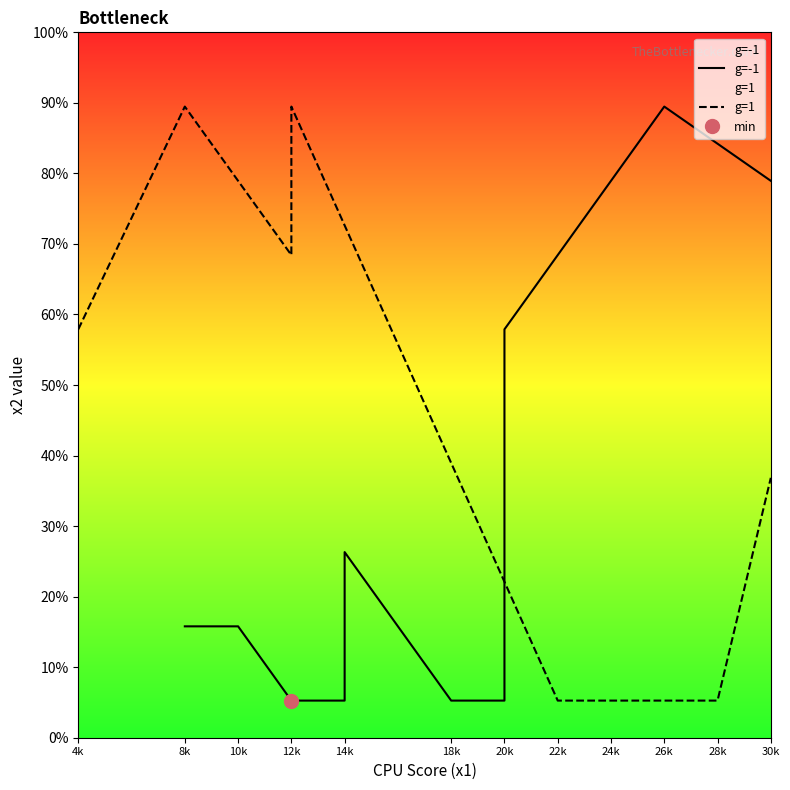

At which category does the chart reach its peak across all series?

26k